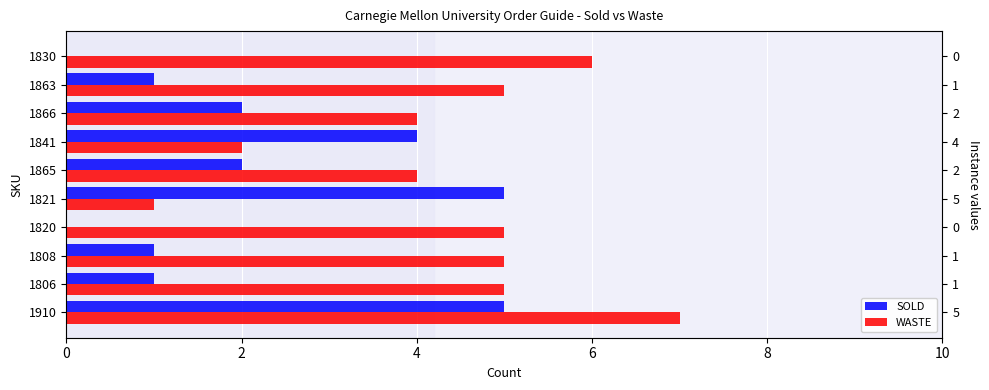

Are the bars horizontal?

Yes